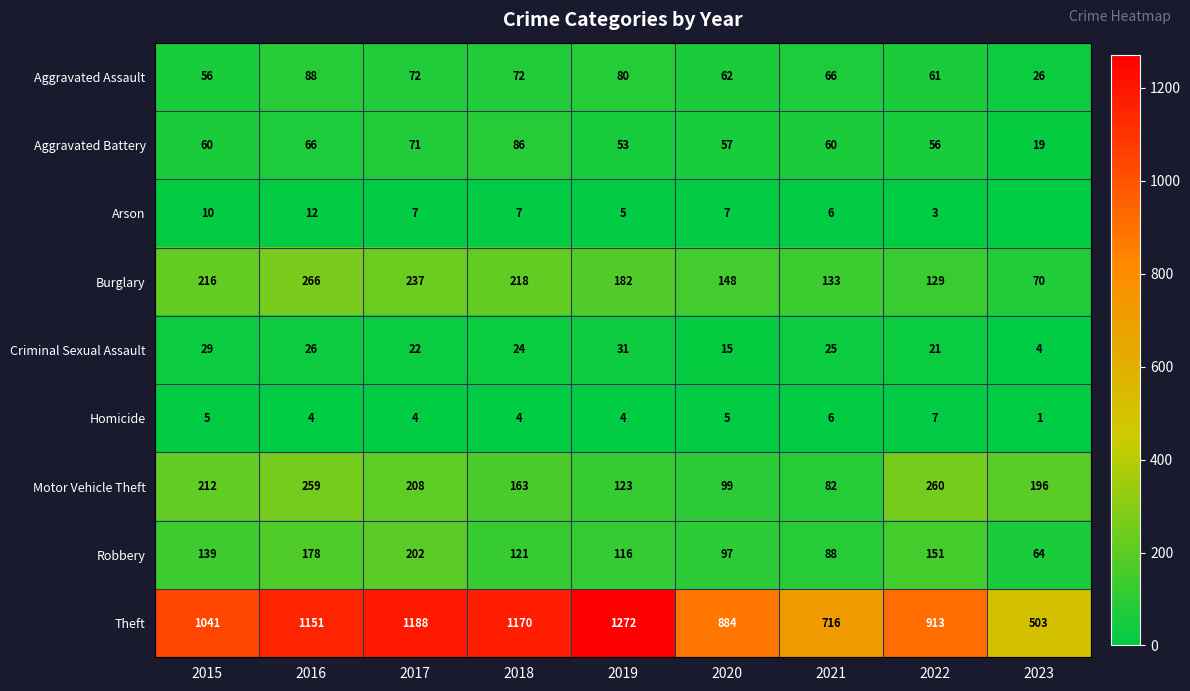

Count the number of categories in the chart.

9